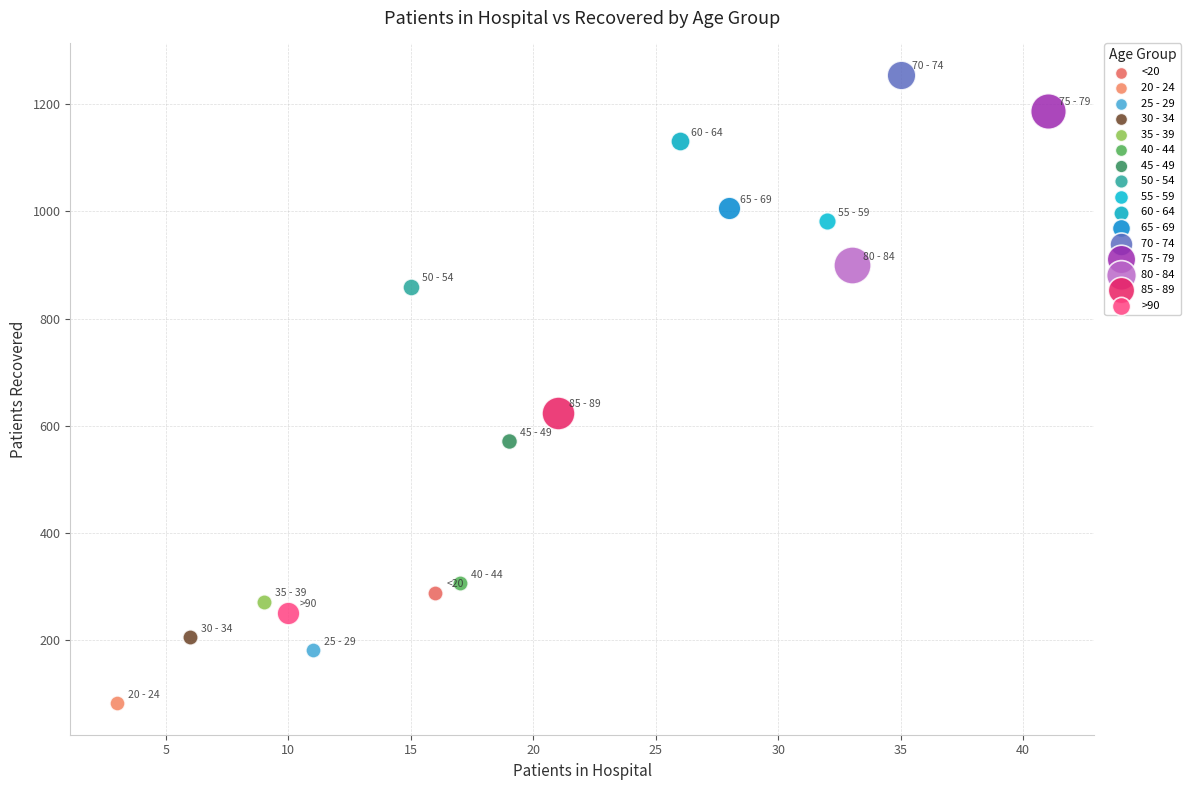

What are all the series names shown in the legend?

<20, 20 - 24, 25 - 29, 30 - 34, 35 - 39, 40 - 44, 45 - 49, 50 - 54, 55 - 59, 60 - 64, 65 - 69, 70 - 74, 75 - 79, 80 - 84, 85 - 89, >90